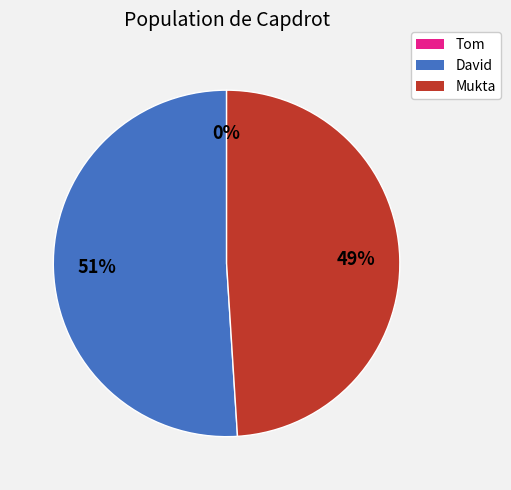

True or false: David accounts for 65% of the total.

False